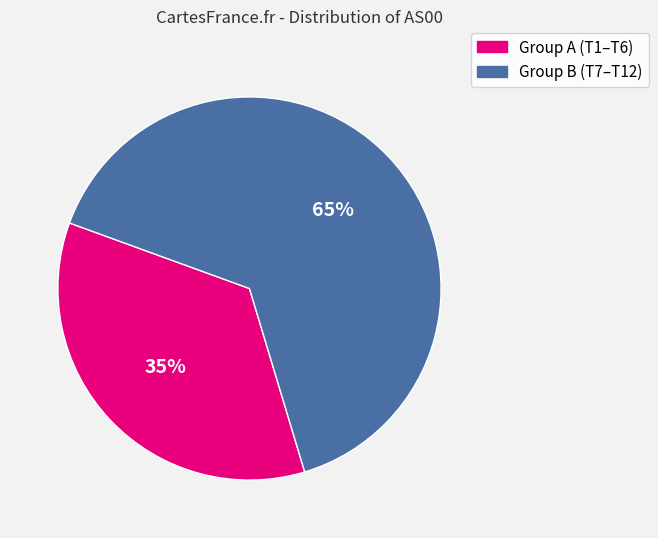

Is there any slice that represents more than half of the pie?

Yes